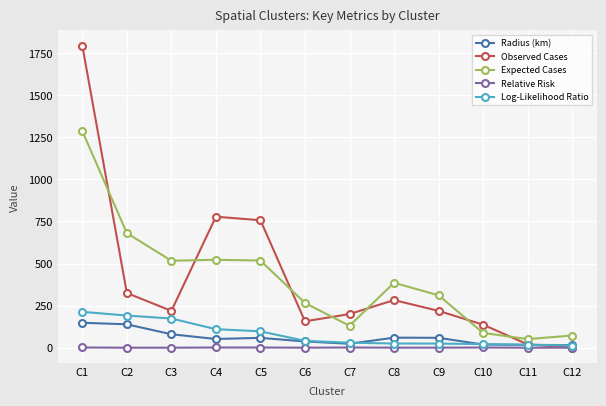

How many interior local valleys does the Observed Cases series have?

2